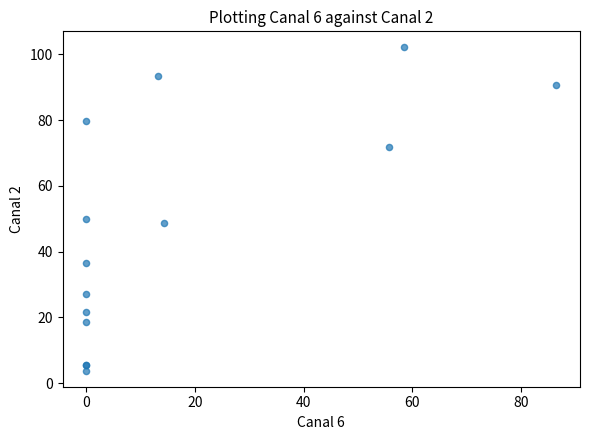

What Y value in the scatter plot is closest to 52?

49.9